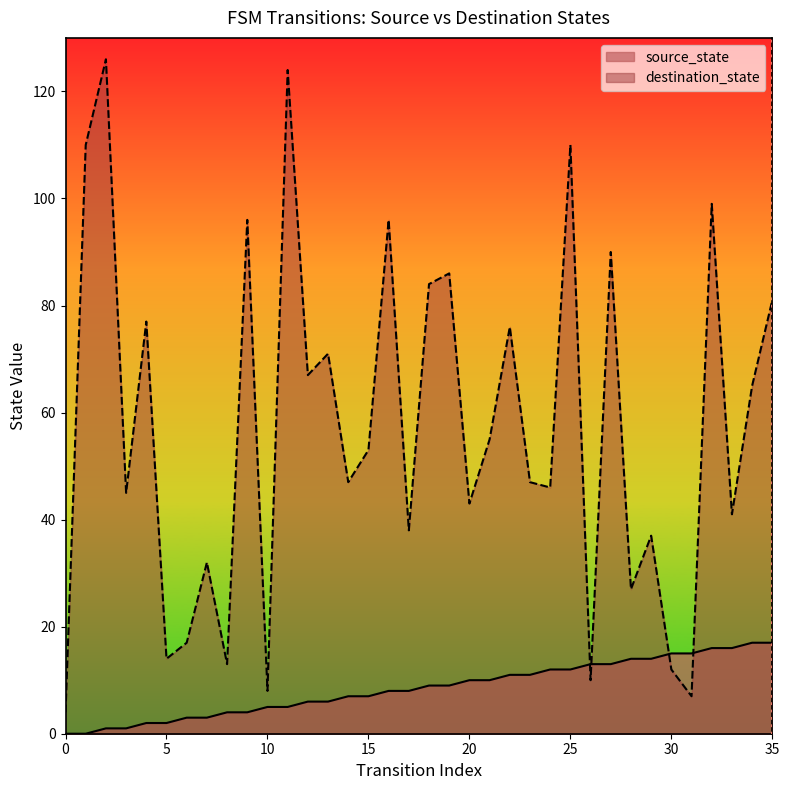

True or false: destination_state and source_state intersect in this chart.

True